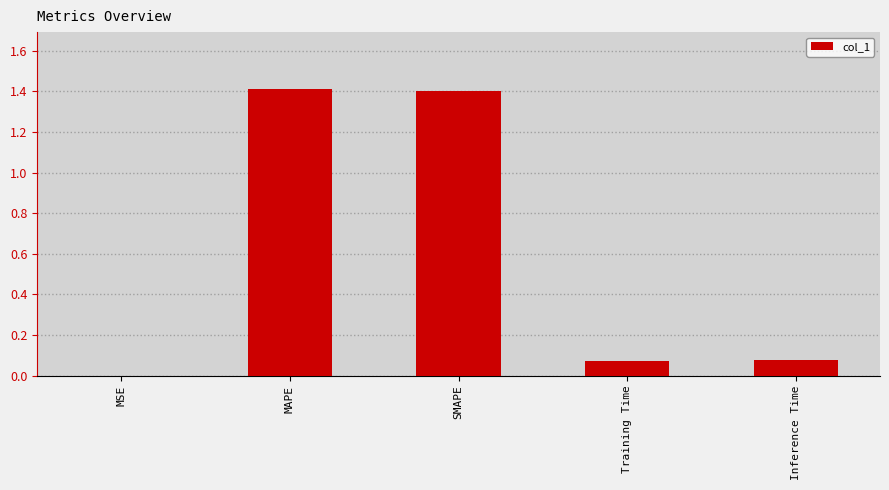

What is the maximum value shown in the chart?

1.4